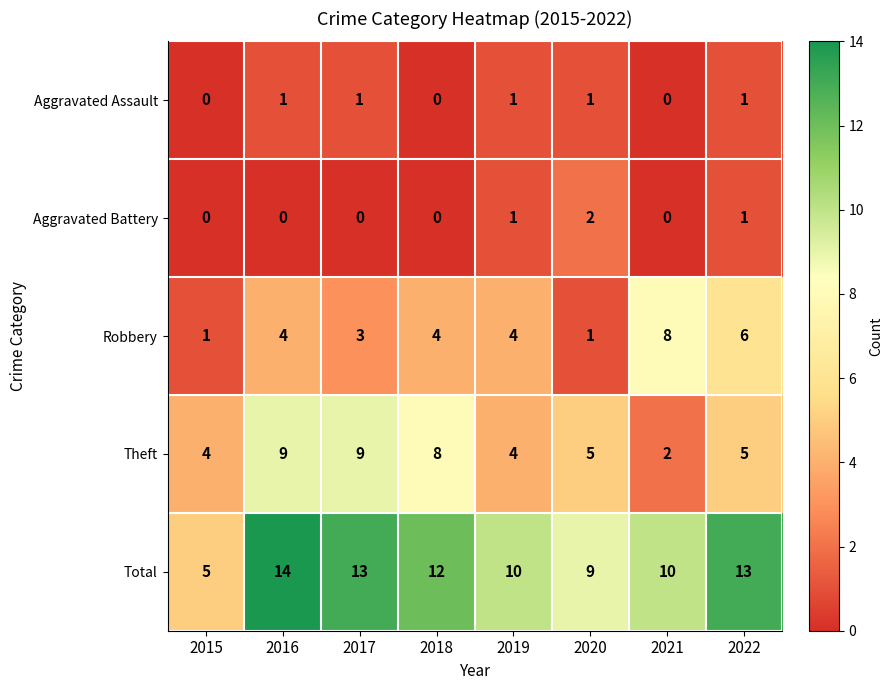

Which series has the largest range (max minus min)?

Total